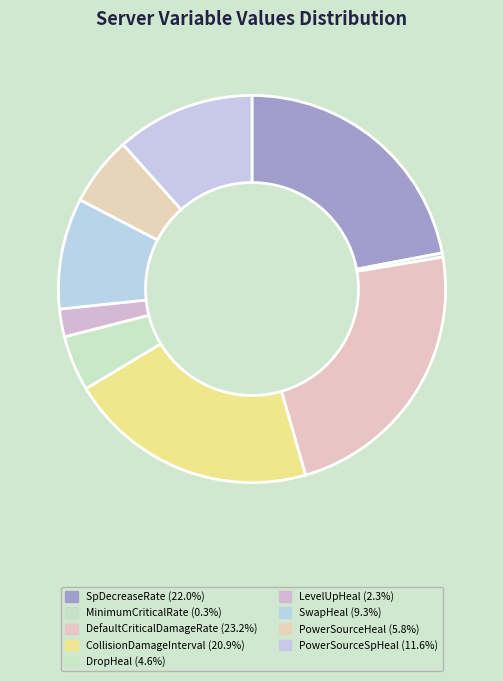

Does any single category account for the majority?

No